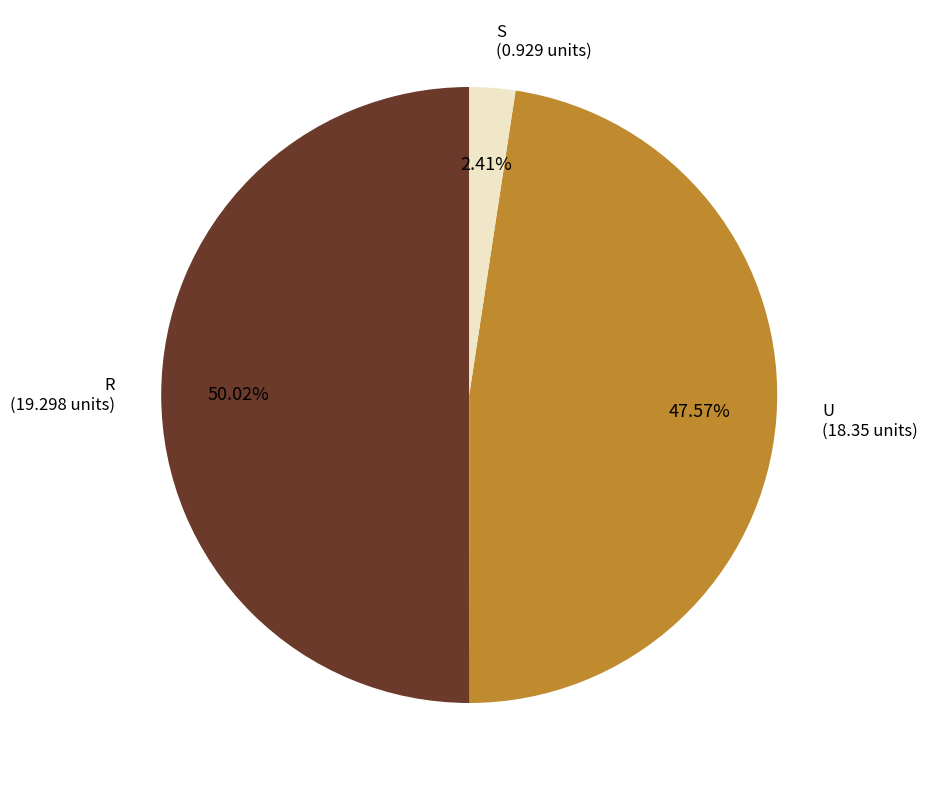

What is the majority slice?

R